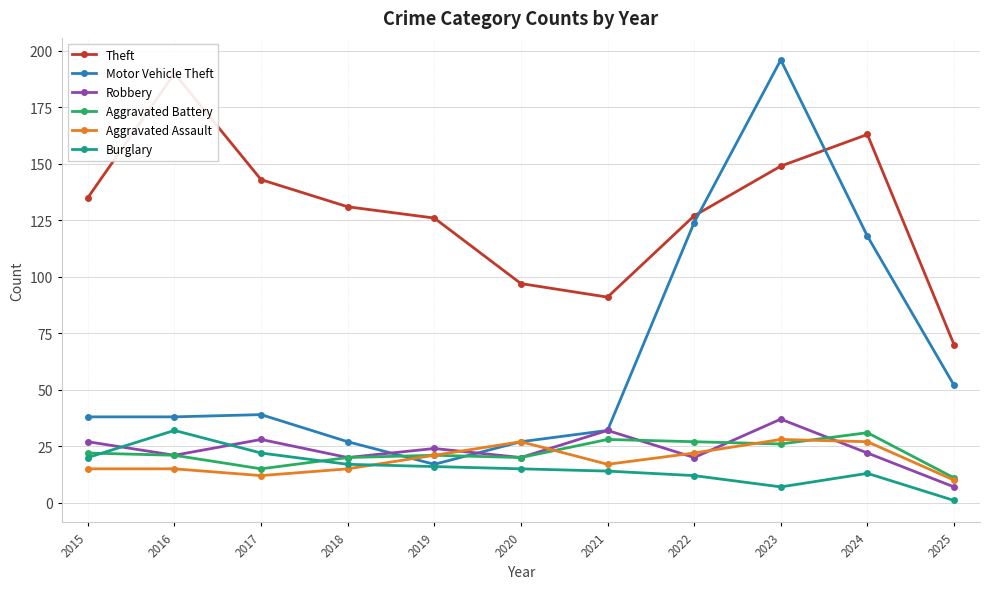

At which category does the chart reach its peak across all series?

2023